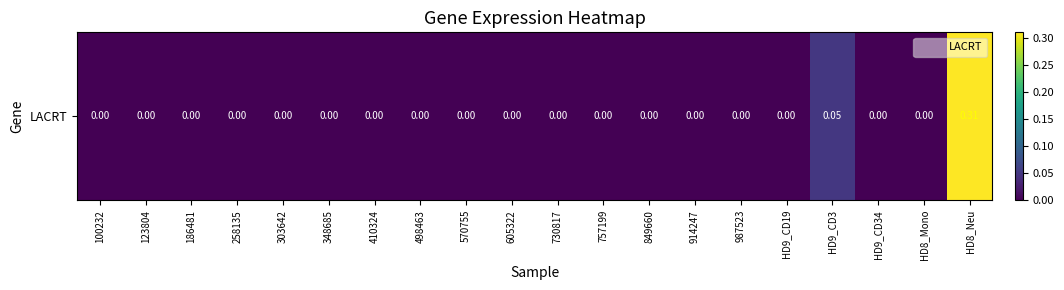

Read the value at HD9_CD3.

0.1